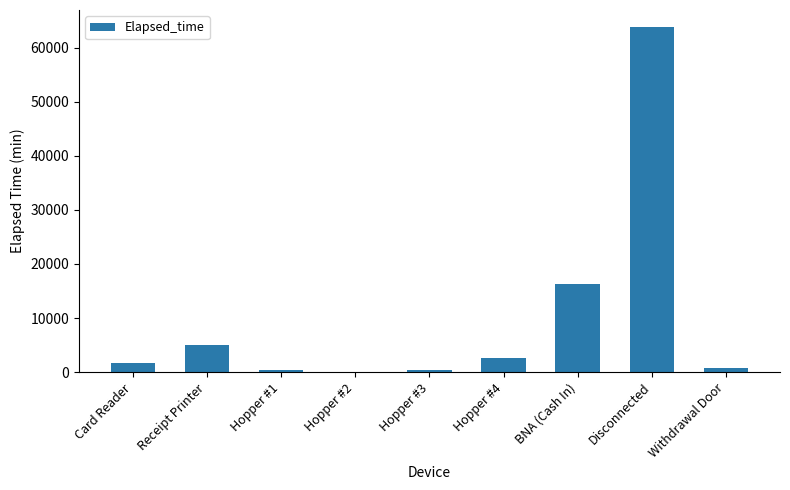

Is it true that the value at Hopper #2 is 25833?

False